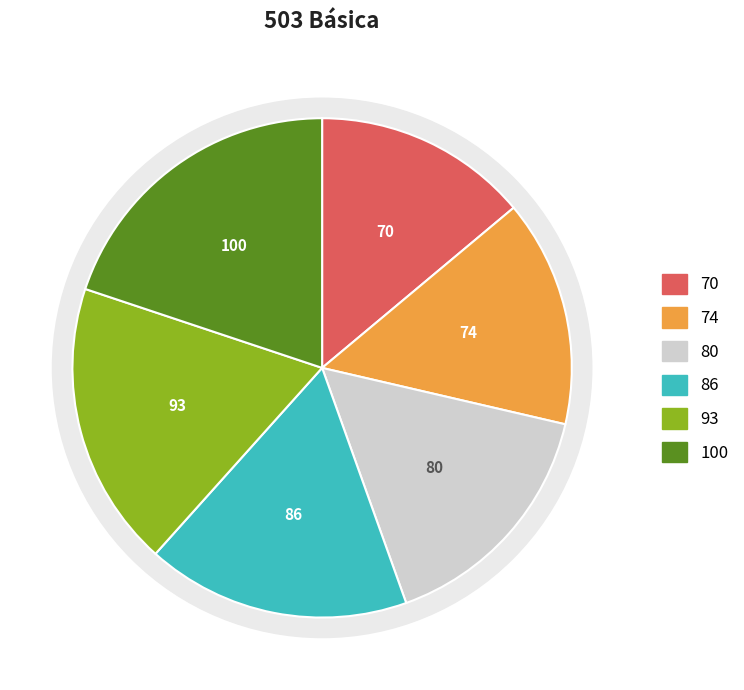

Does 2 represent more than half of the total?

No